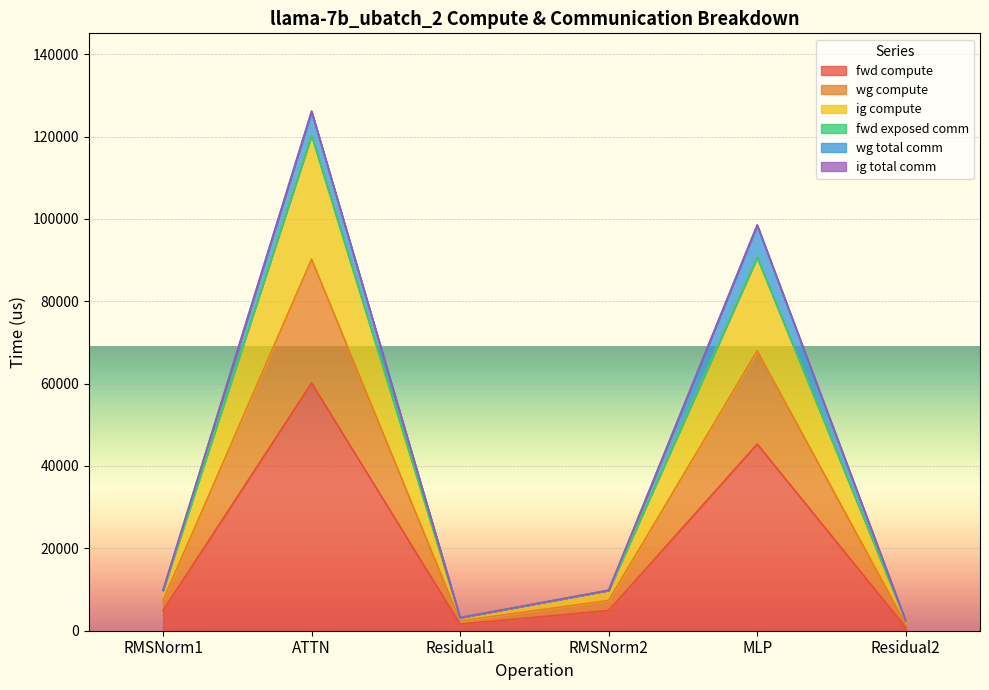

What is the label of the 6th point from the left?

Residual2